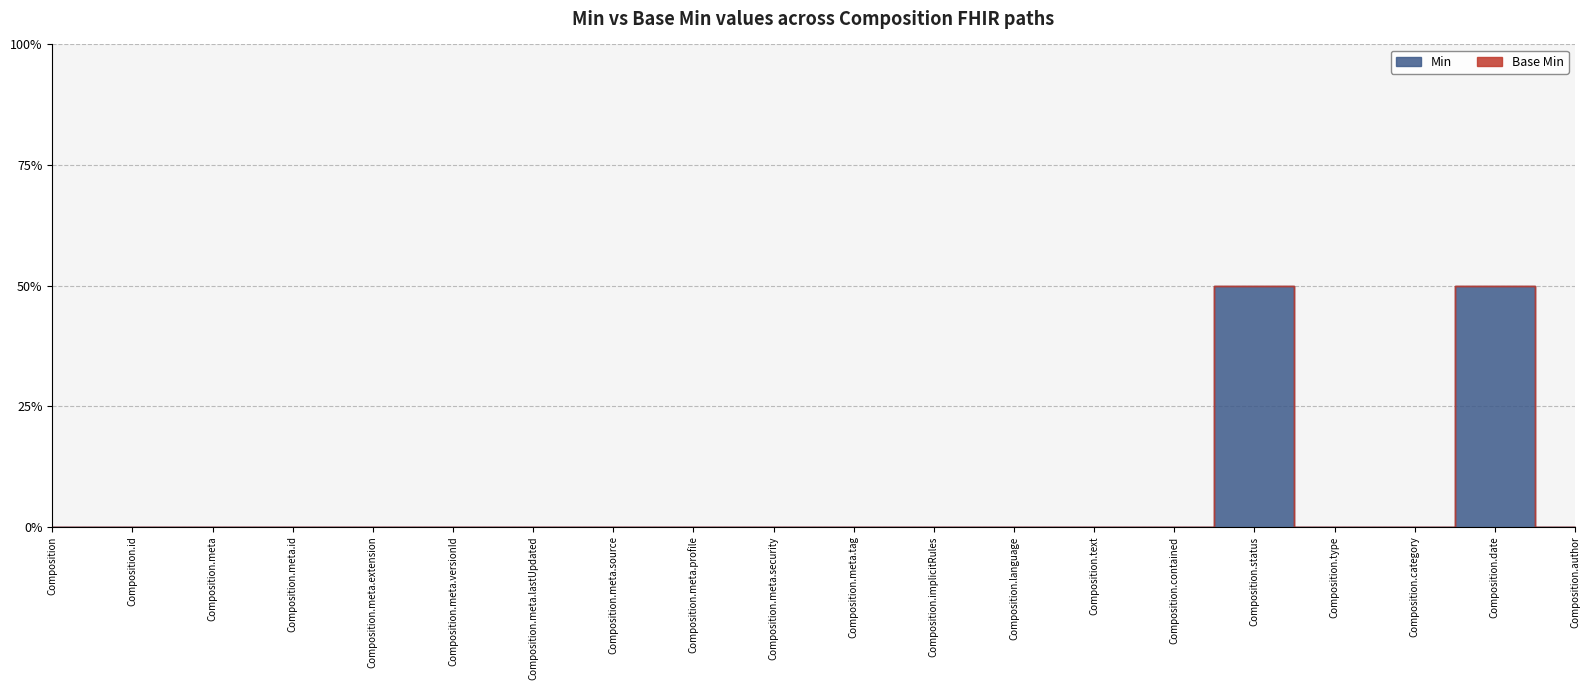

Reading right to left, what are all the values shown in this chart?

Min: Composition.author=0	Composition.date=1	Composition.category=0	Composition.type=0	Composition.status=1	Composition.contained=0	Composition.text=0	Composition.language=0	Composition.implicitRules=0	Composition.meta.tag=0	Composition.meta.security=0	Composition.meta.profile=0	Composition.meta.source=0	Composition.meta.lastUpdated=0	Composition.meta.versionId=0	Composition.meta.extension=0	Composition.meta.id=0	Composition.meta=0	Composition.id=0	Composition=0
Base Min: Composition.author=0	Composition.date=0	Composition.category=0	Composition.type=0	Composition.status=0	Composition.contained=0	Composition.text=0	Composition.language=0	Composition.implicitRules=0	Composition.meta.tag=0	Composition.meta.security=0	Composition.meta.profile=0	Composition.meta.source=0	Composition.meta.lastUpdated=0	Composition.meta.versionId=0	Composition.meta.extension=0	Composition.meta.id=0	Composition.meta=0	Composition.id=0	Composition=0